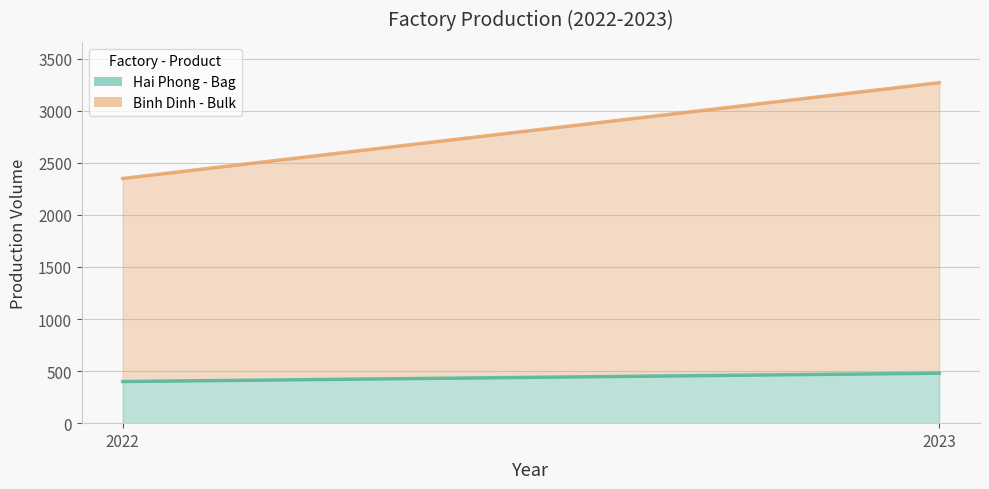

The Hai Phong - Bag line series shows 400 at 2022. True or false?

True